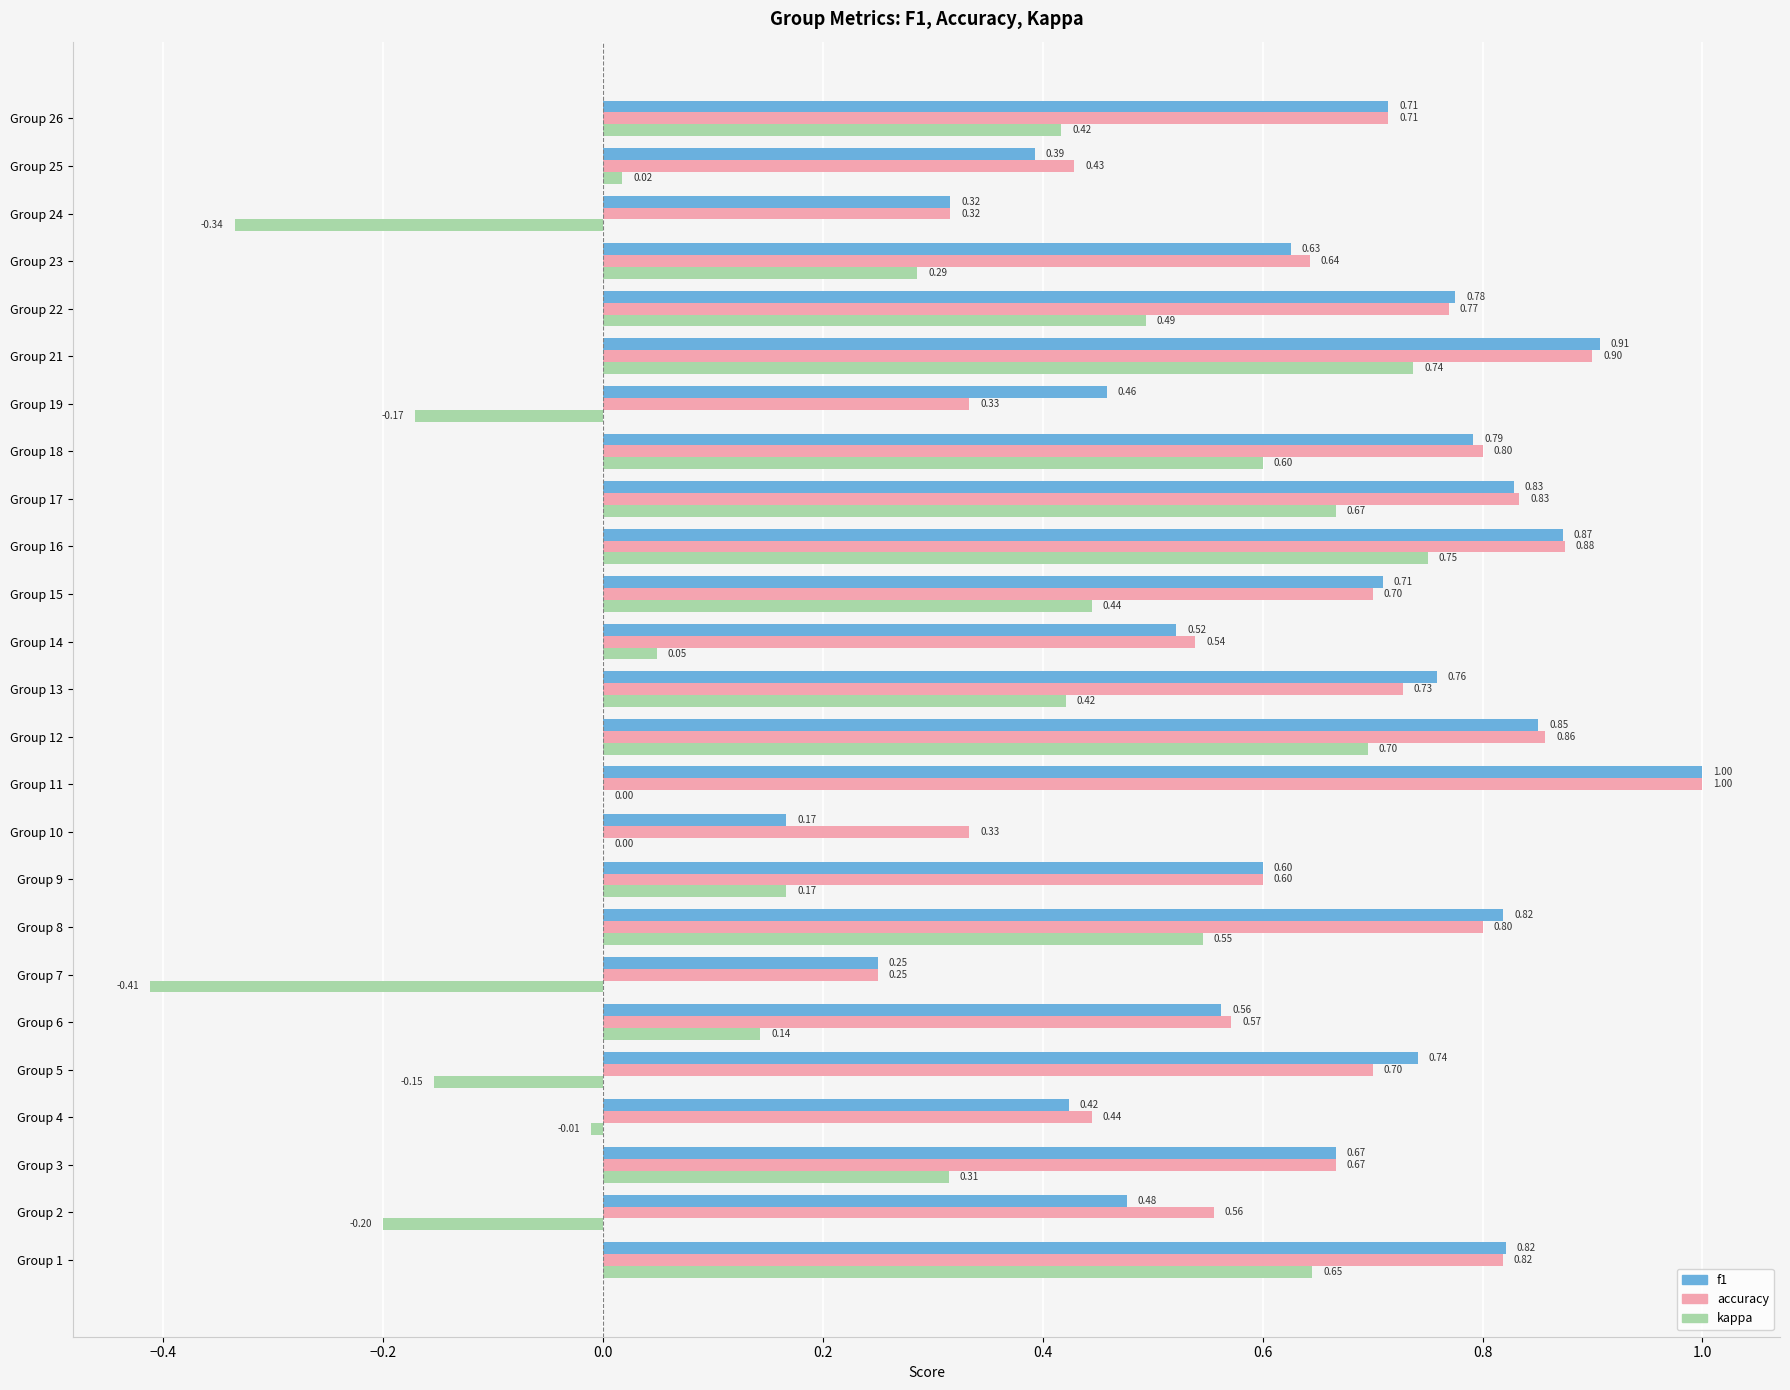

Which series has the largest total across all categories?

accuracy